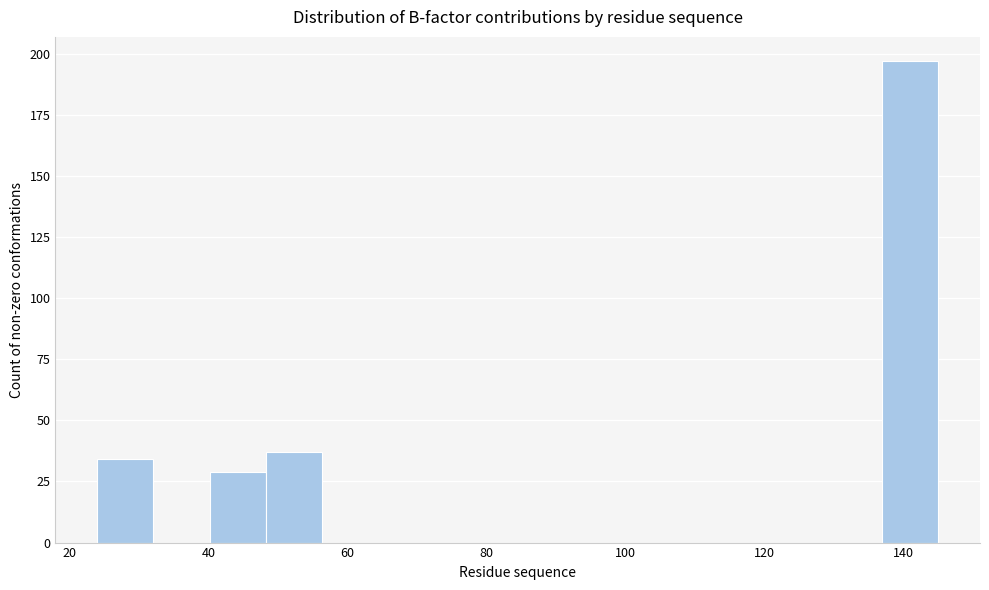

Which range on the x-axis has the tallest bar?

136 to 146